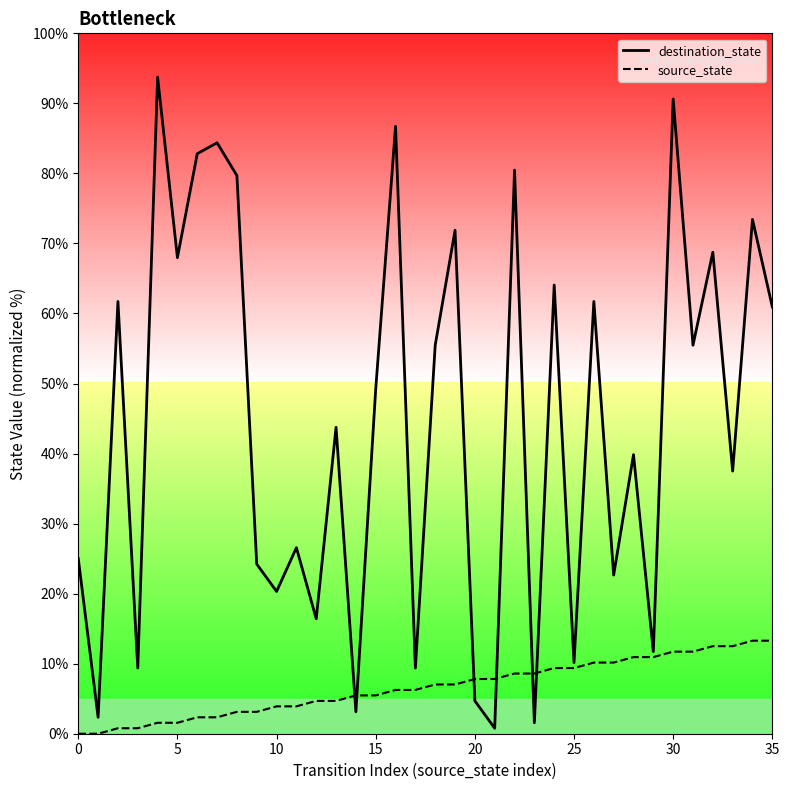

Which series has the largest total across all categories?

destination_state